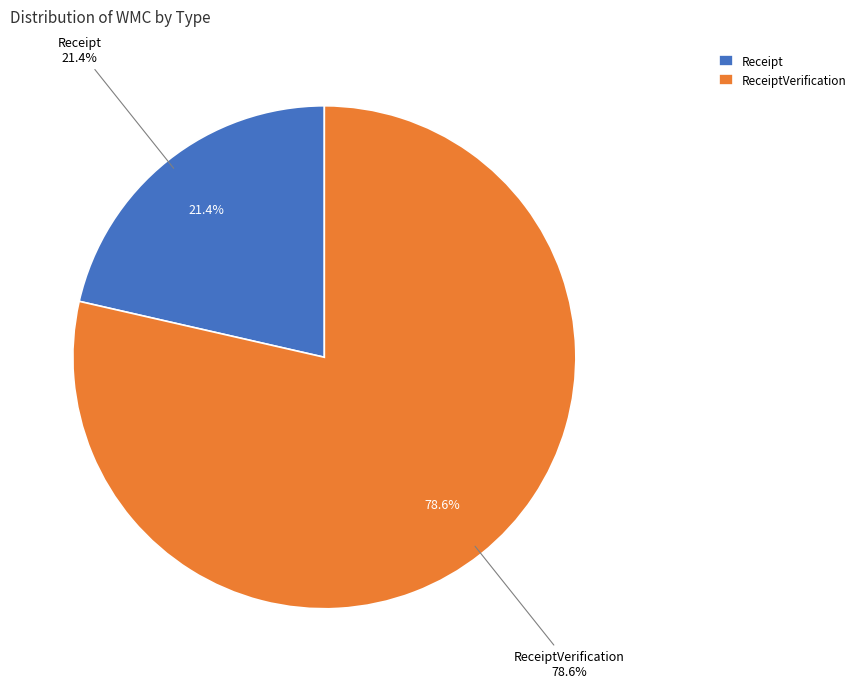

Combined, do ReceiptVerification and Receipt account for over 50%?

Yes